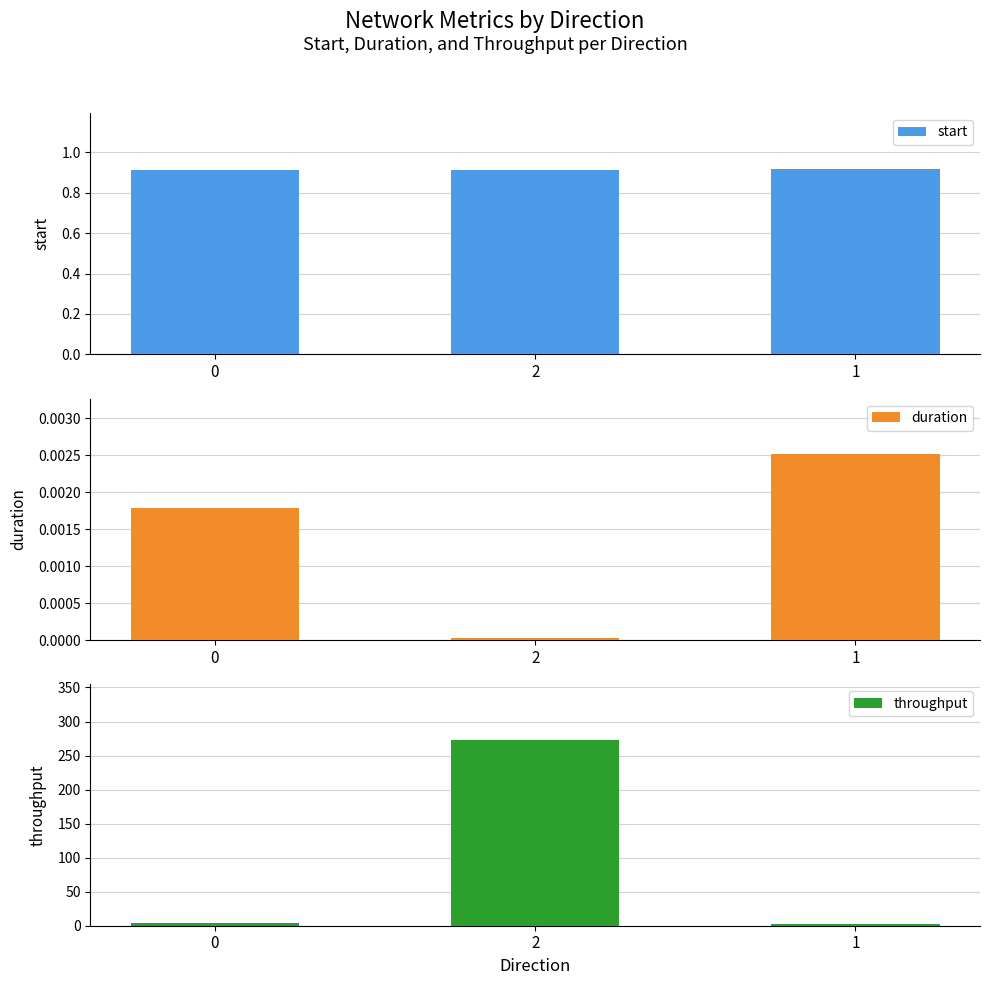

List the series in order of their peak value, highest first.

throughput, start, duration